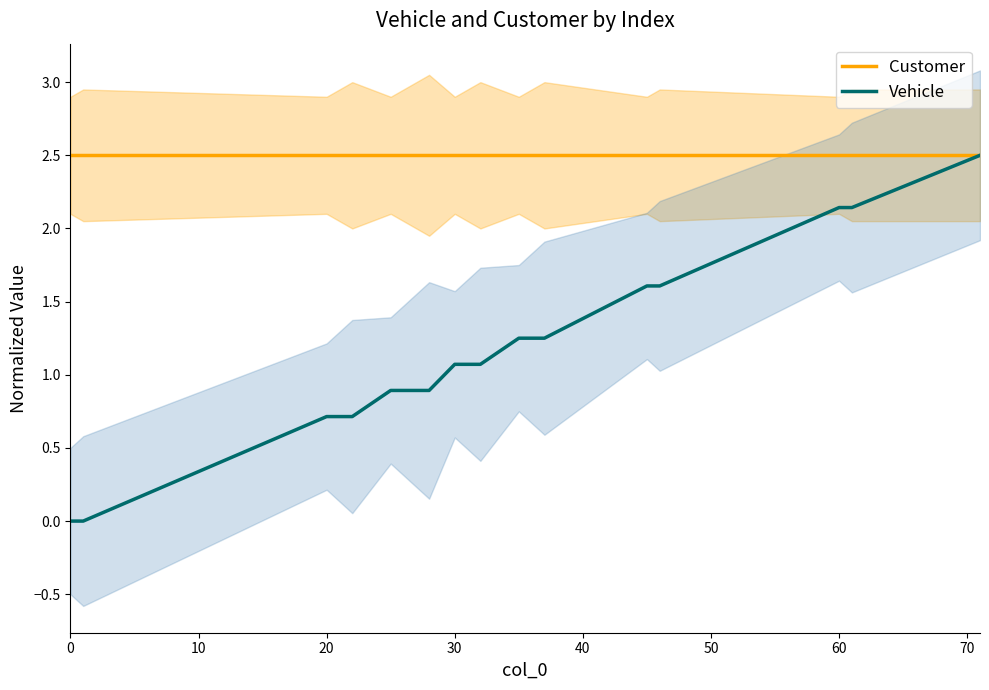

What is the minimum value for Customer?

2.5